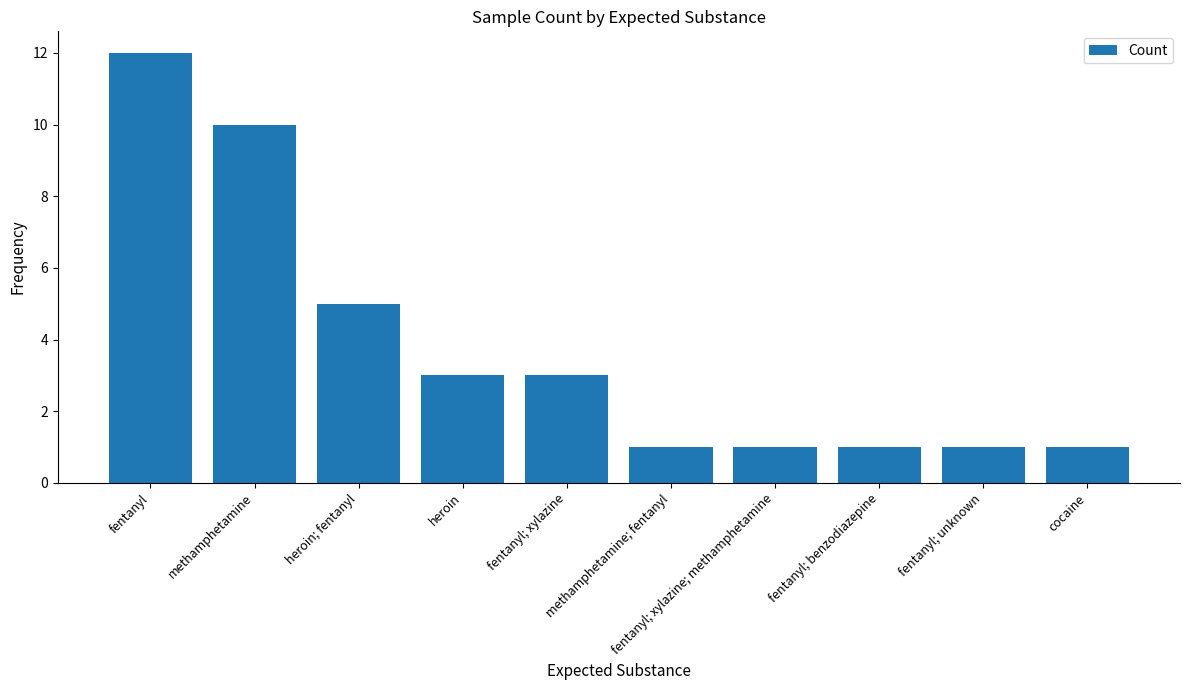

Where does the data first go above 3?

fentanyl